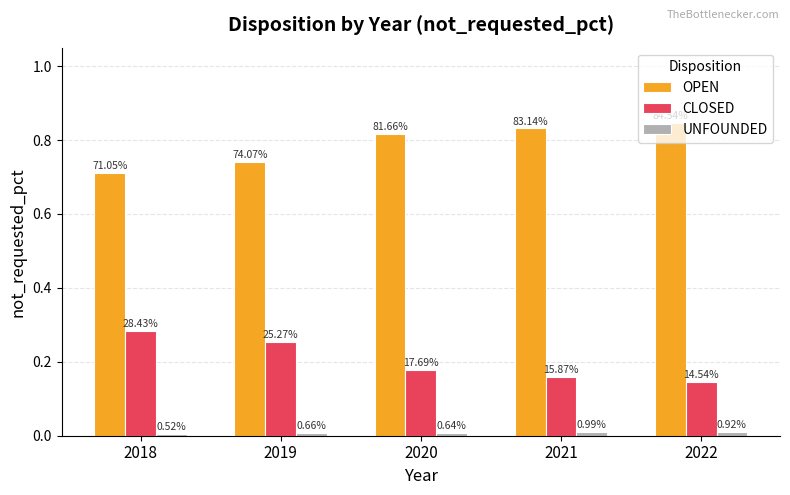

Reading right to left, what are all the values shown in this chart?

OPEN: 2022=0.8	2021=0.8	2020=0.8	2019=0.7	2018=0.7
CLOSED: 2022=0.1	2021=0.2	2020=0.2	2019=0.3	2018=0.3
UNFOUNDED: 2022=0.0	2021=0.0	2020=0.0	2019=0.0	2018=0.0